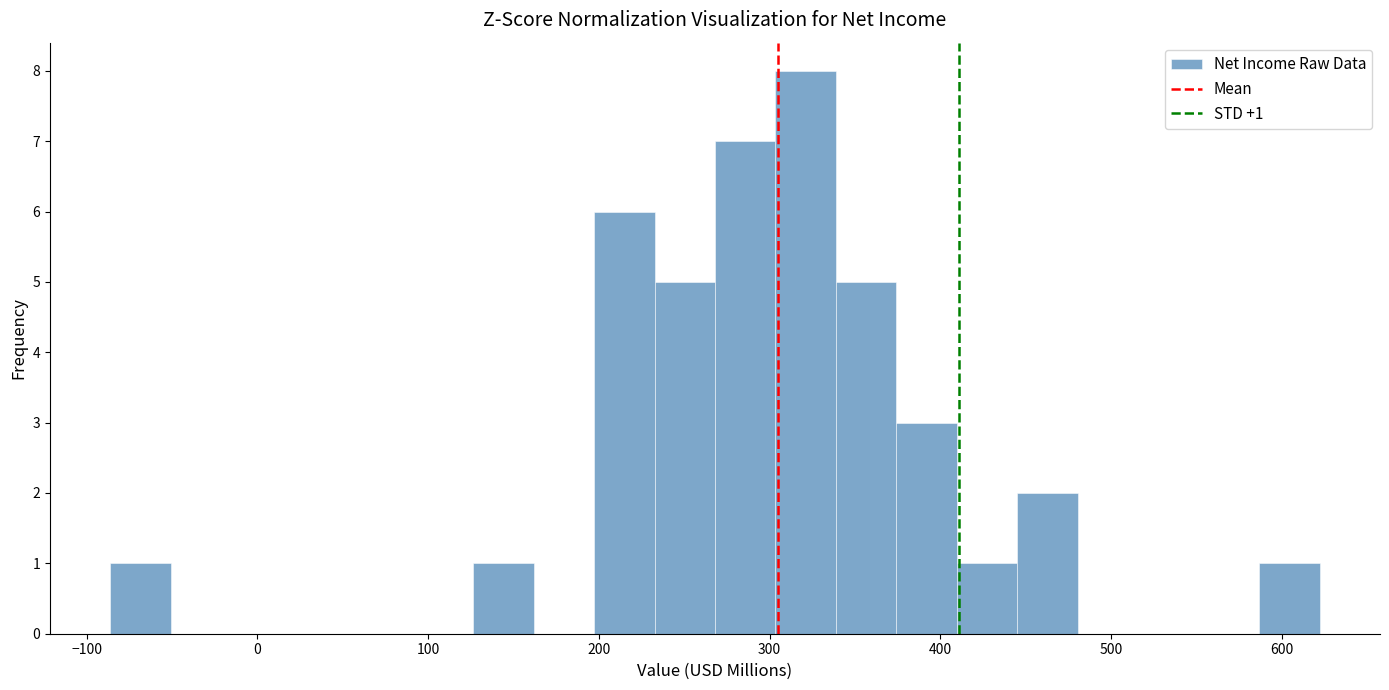

Read against the x-axis, roughly where is the centre of the tallest bar?

320